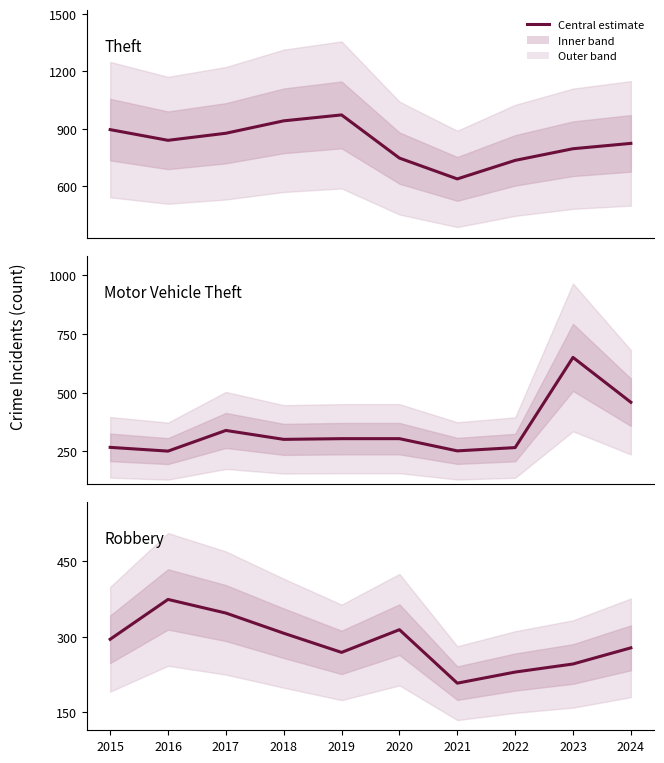

What is the difference between the second highest and minimum values in the Theft series?

304